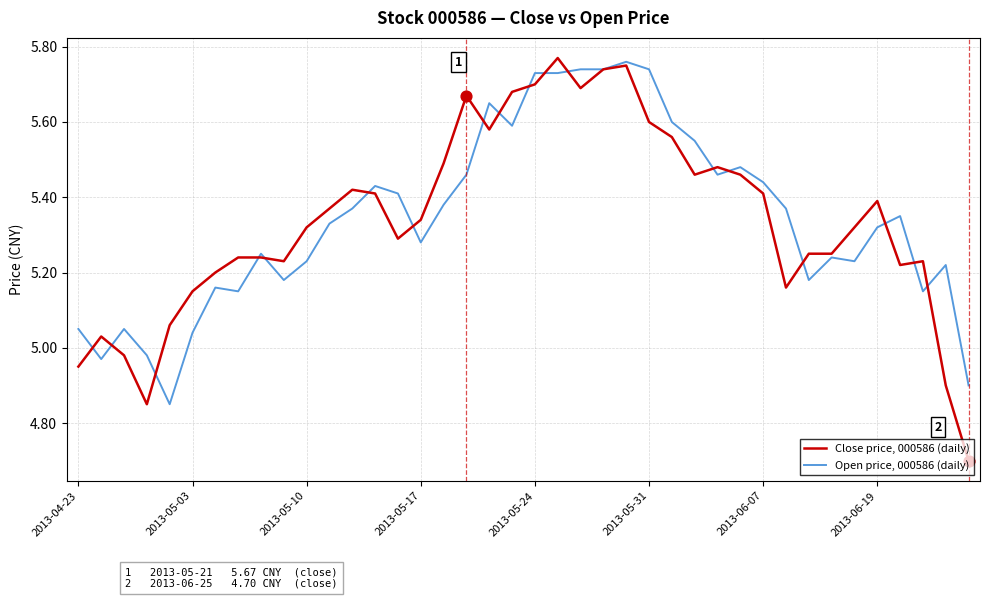

List the series in order of their overall mean, lowest first.

Close price, 000586 (daily), Open price, 000586 (daily)